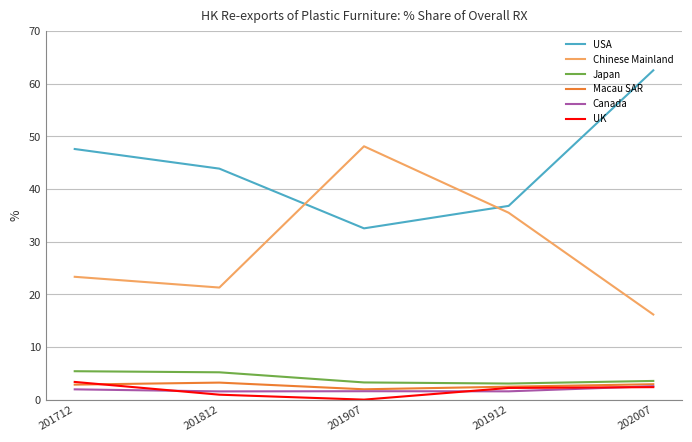

What is the greatest value displayed?

62.5